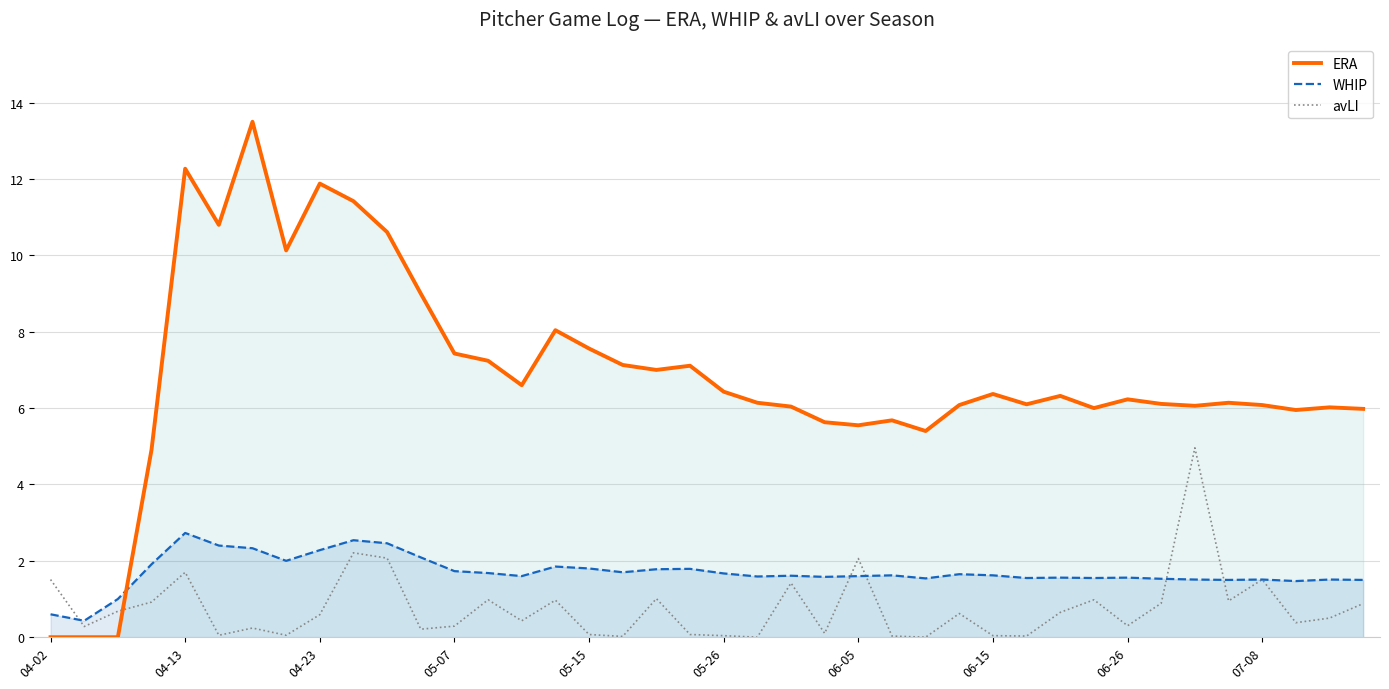

At 06-05, list the series in order from smallest to largest.

WHIP, avLI, ERA